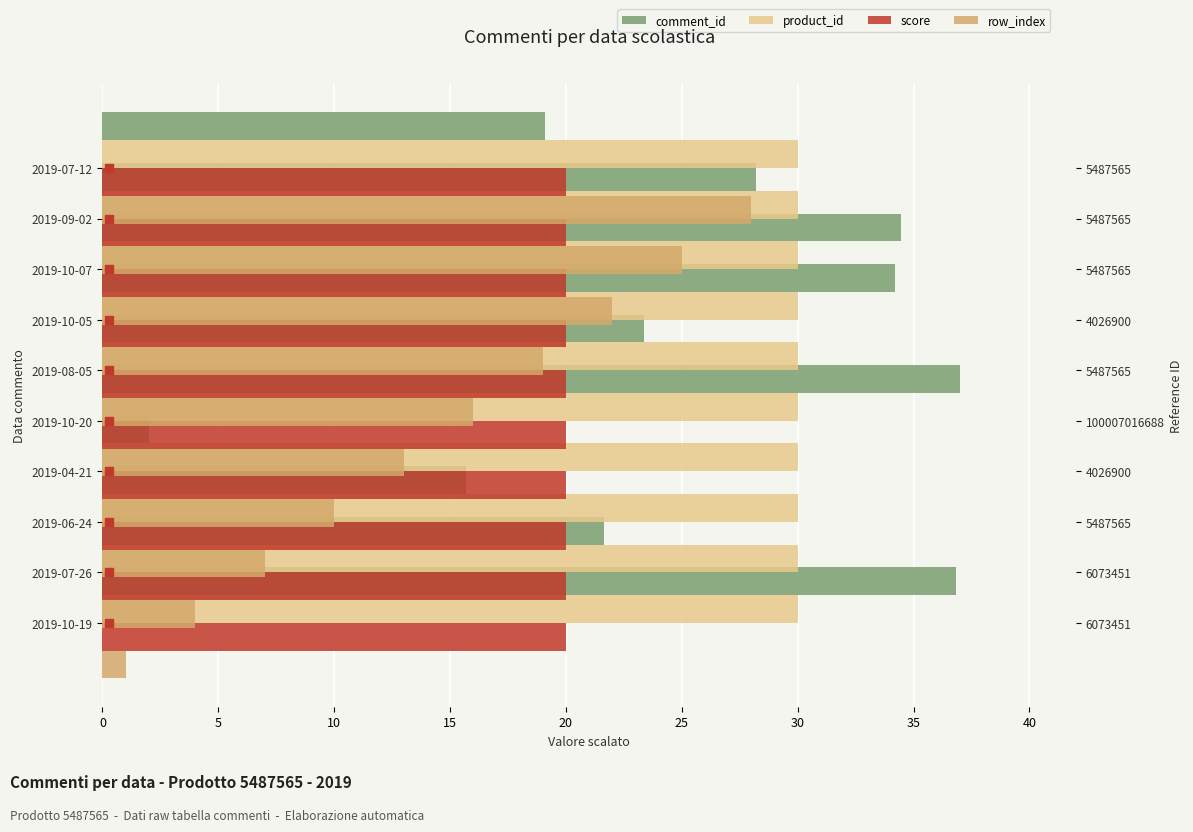

At 20, list the series in order from largest to smallest.

comment_id, row_index, product_id, score